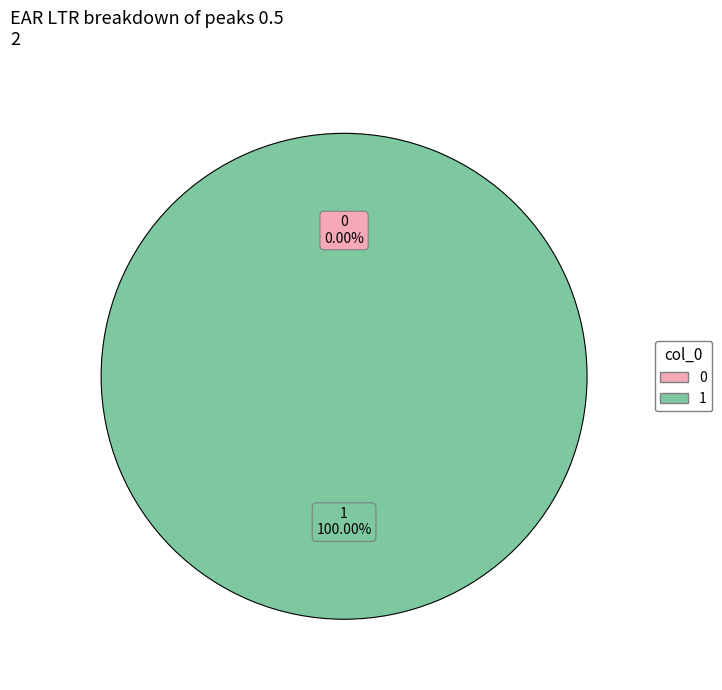

To the nearest percent, what portion does 1 represent?

100%